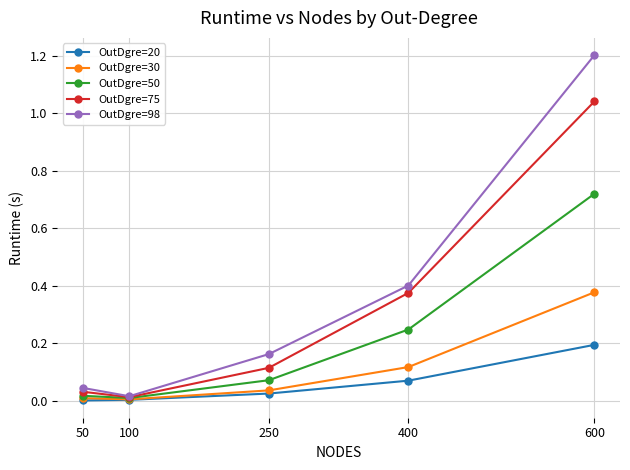

What is the maximum value shown in the chart?

1.2